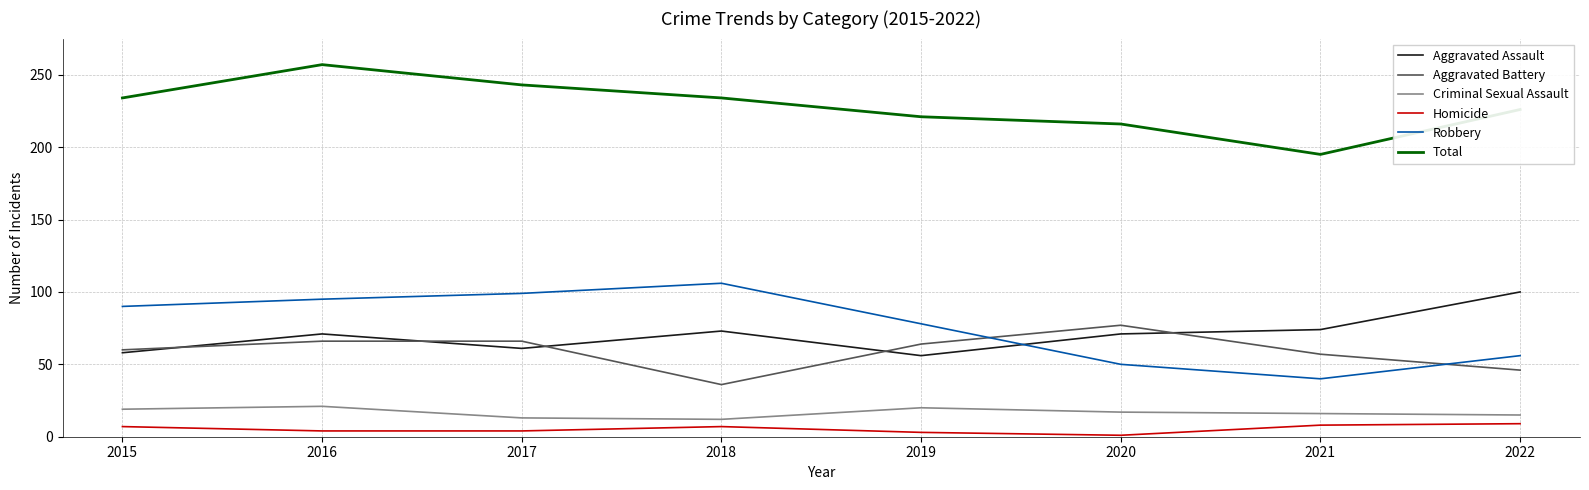

What is the approximate value of Criminal Sexual Assault at 2021?

16